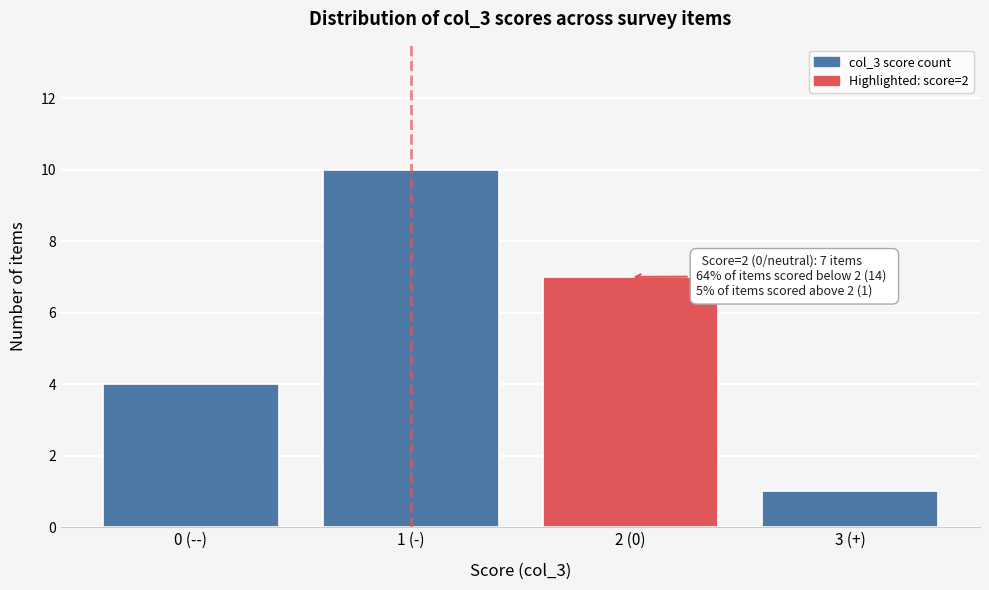

Reading left to right, transcribe all the data shown in this chart.

4	10	7	1